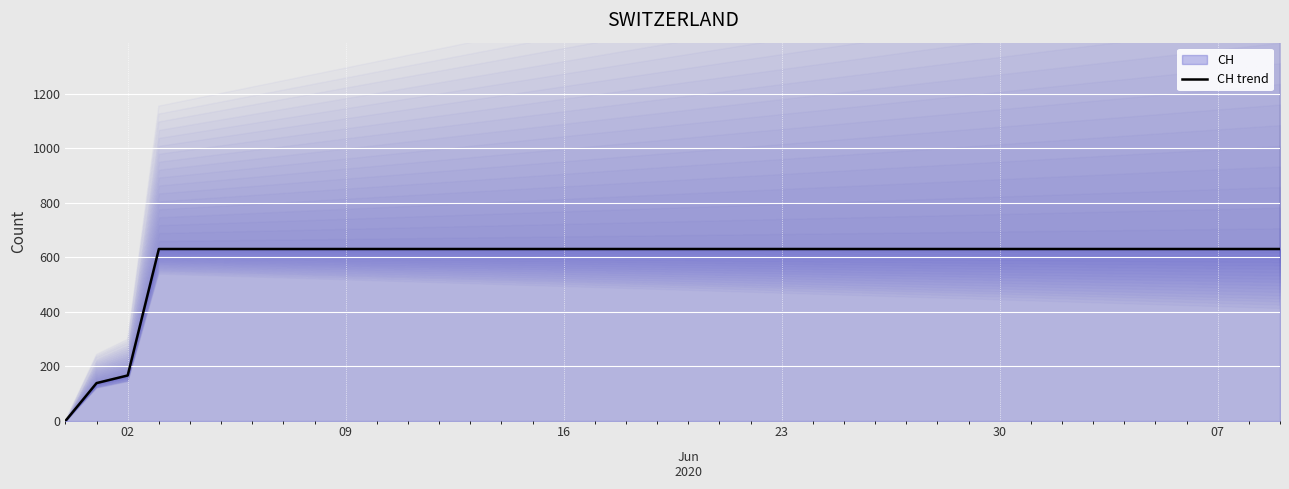

What is the value of the 10th point from the left?

631